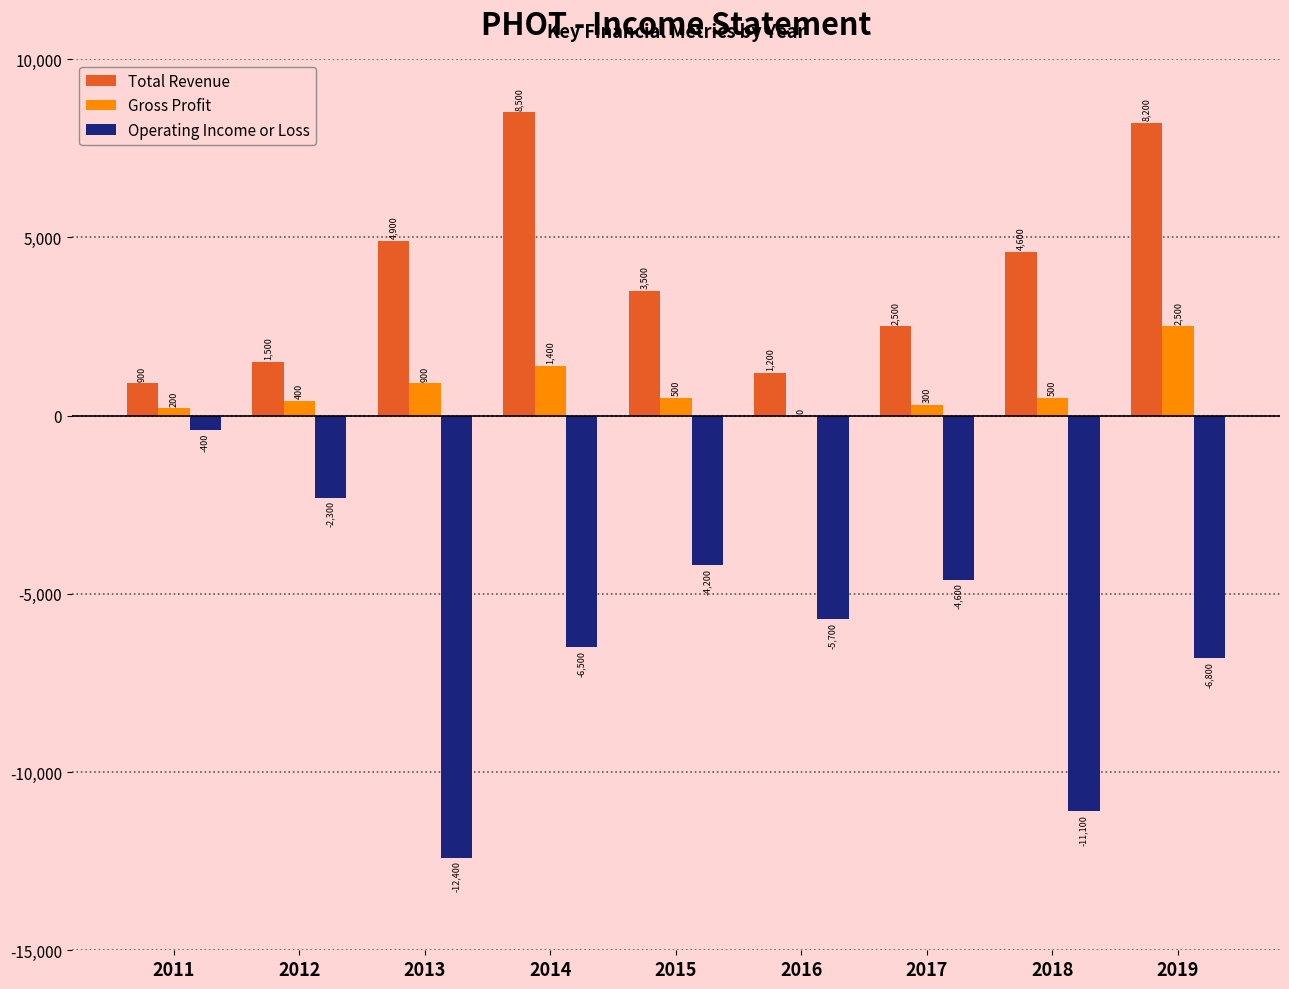

What is the sum of all Total Revenue values?

35800